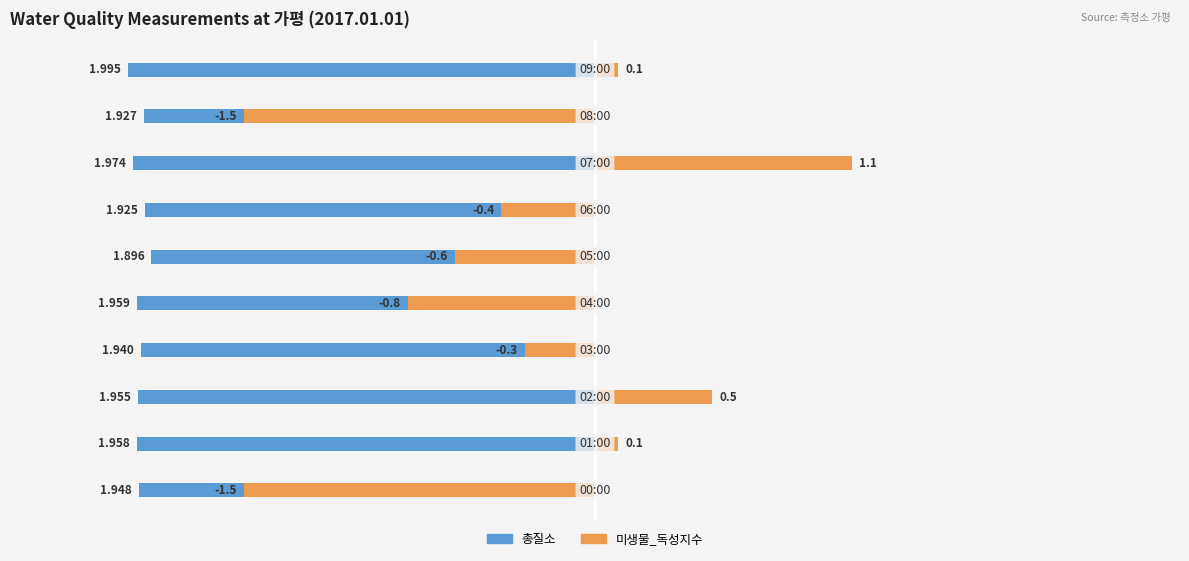

What is the value of the 미생물_독성지수 bar at the 5th from the left?

-0.8